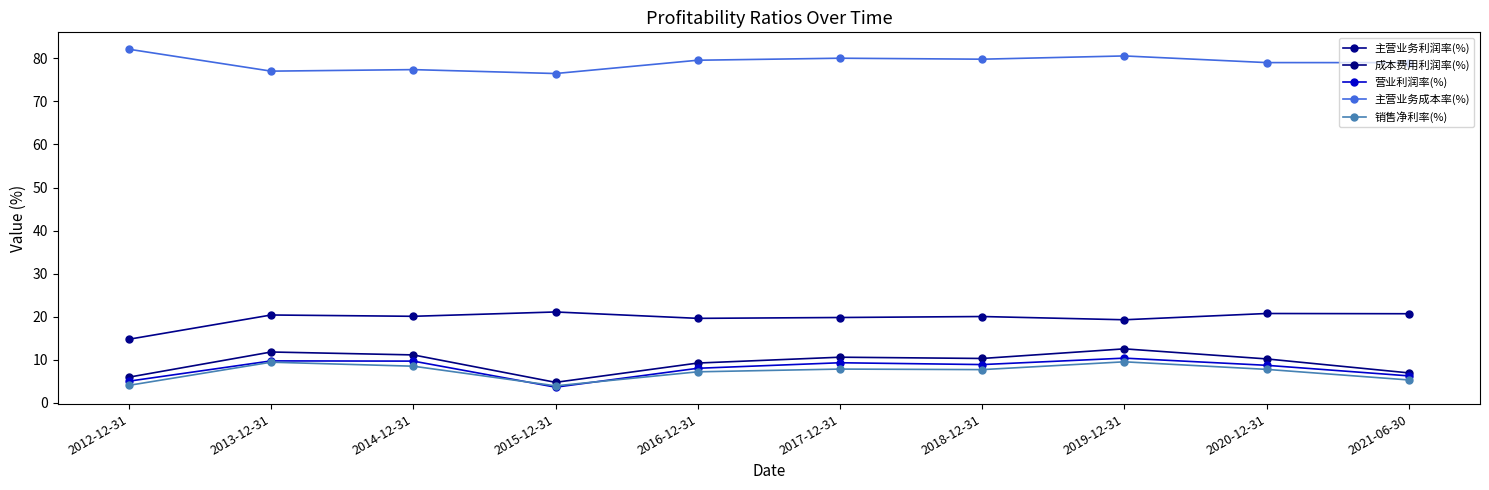

At which category is the sum across all series the highest?

2019-12-31